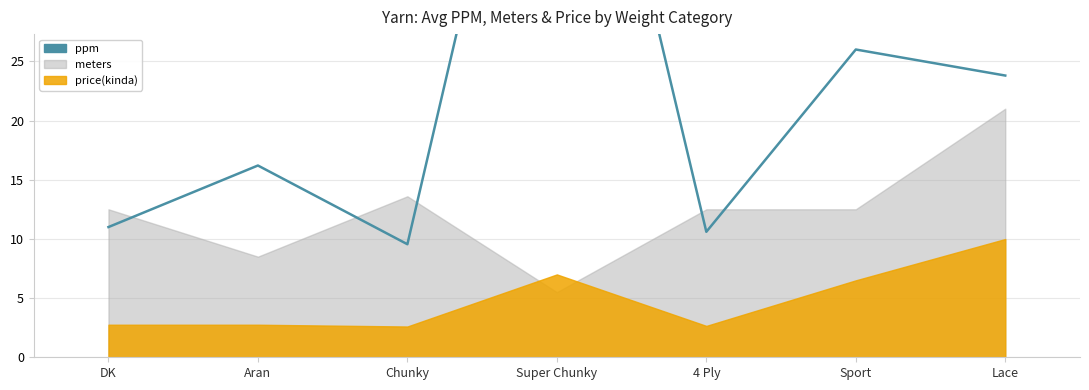

What is the difference between the values at Aran and 4 Ply?

5.6